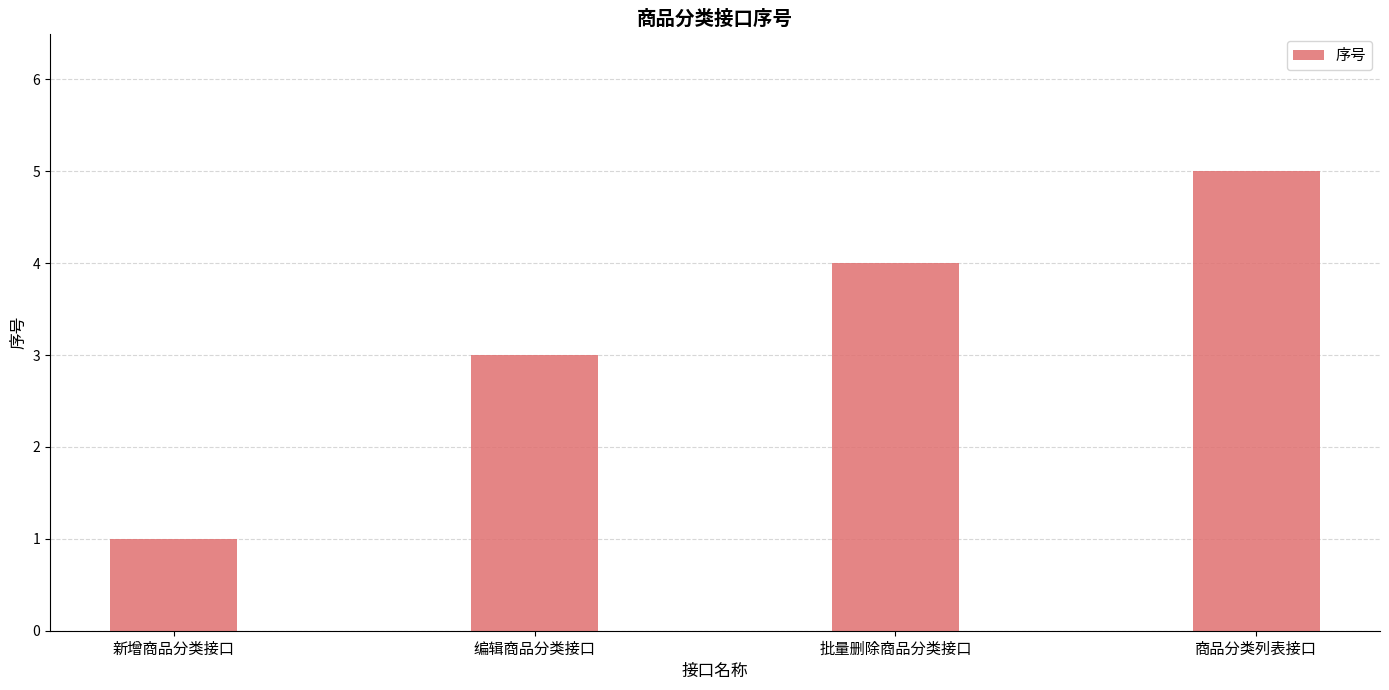

What is the difference between the maximum and second lowest values?

2